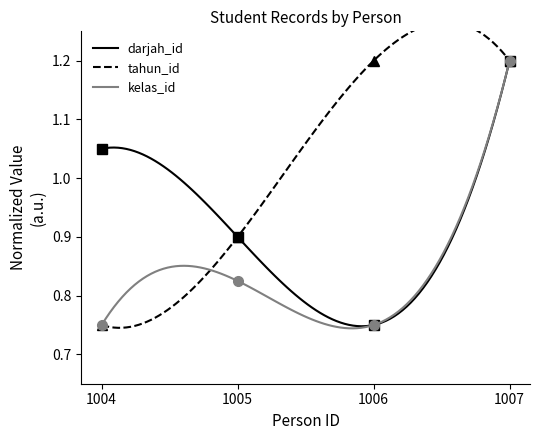

Reading left to right, what are all the values shown in this chart?

darjah_id: 1.1	0.9	0.8	1.2
tahun_id: 0.8	0.9	1.2	1.2
kelas_id: 0.8	0.8	0.8	1.2